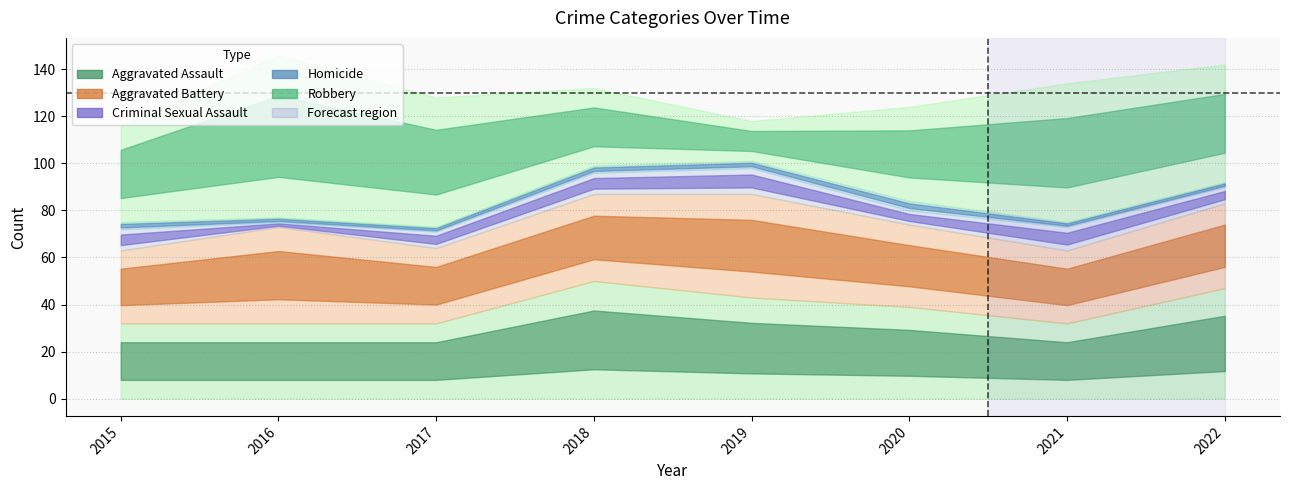

What value does the Homicide series have at 2019?

3